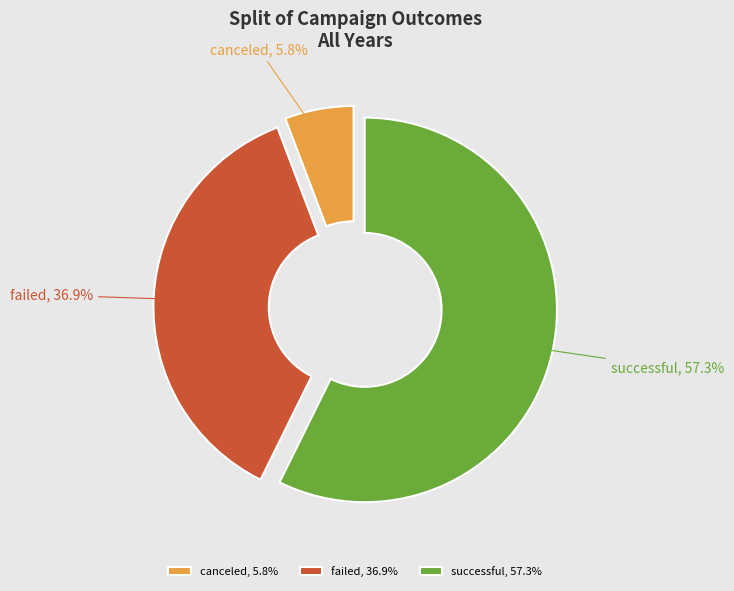

True or false: canceled accounts for 21% of the total.

False